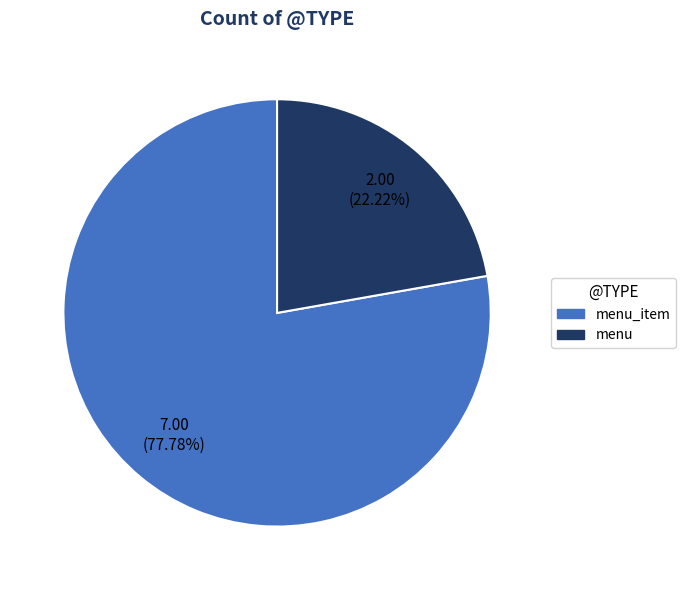

How many segments does this pie chart have?

2